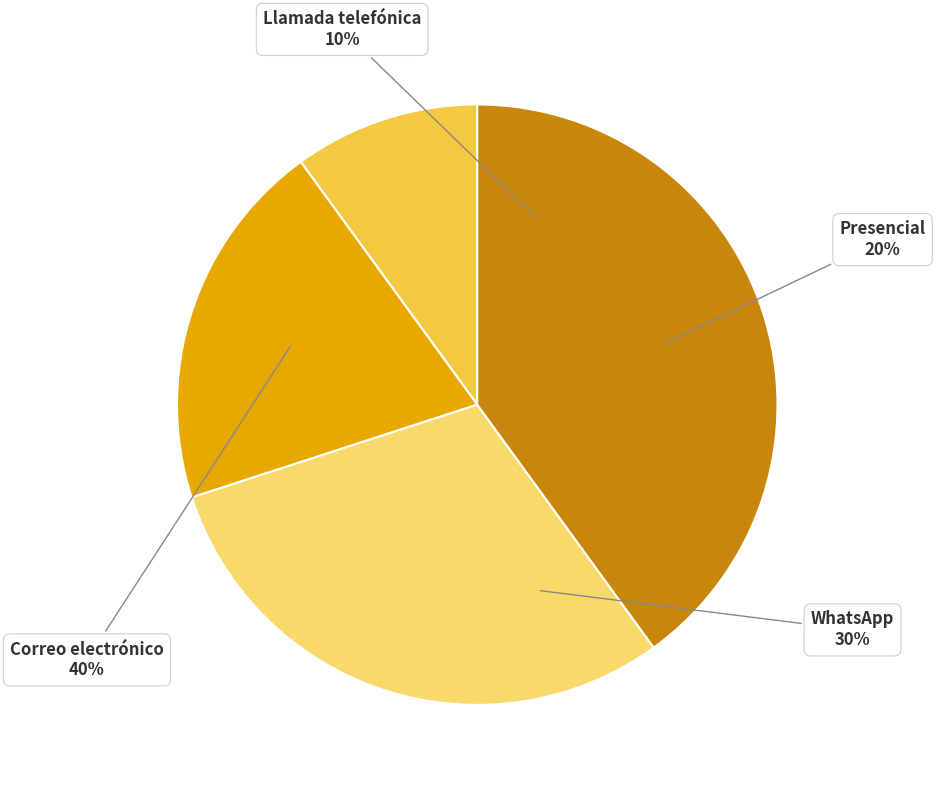

To the nearest percent, what portion does Correo electrónico represent?

40%